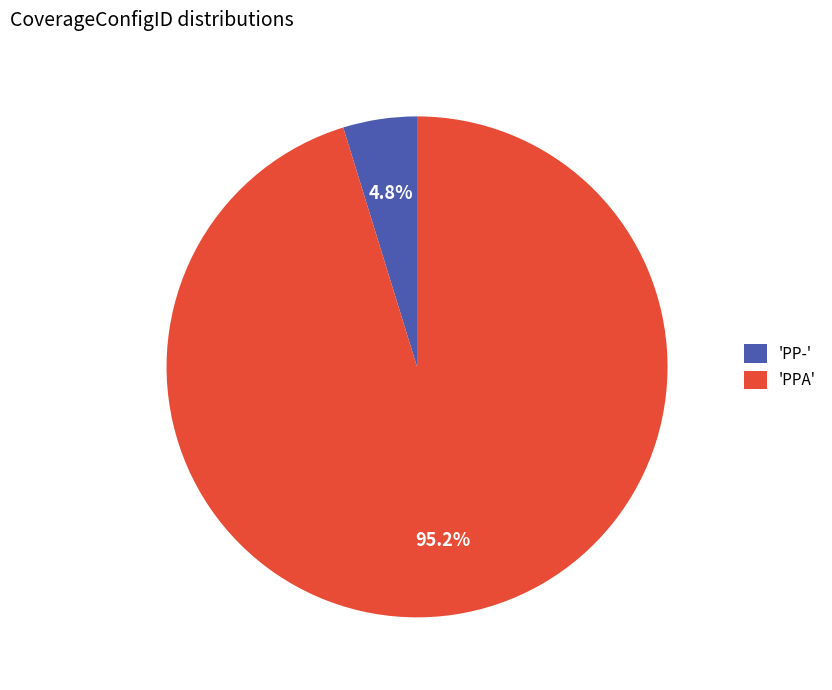

Which category has the biggest portion of the pie?

'PPA'